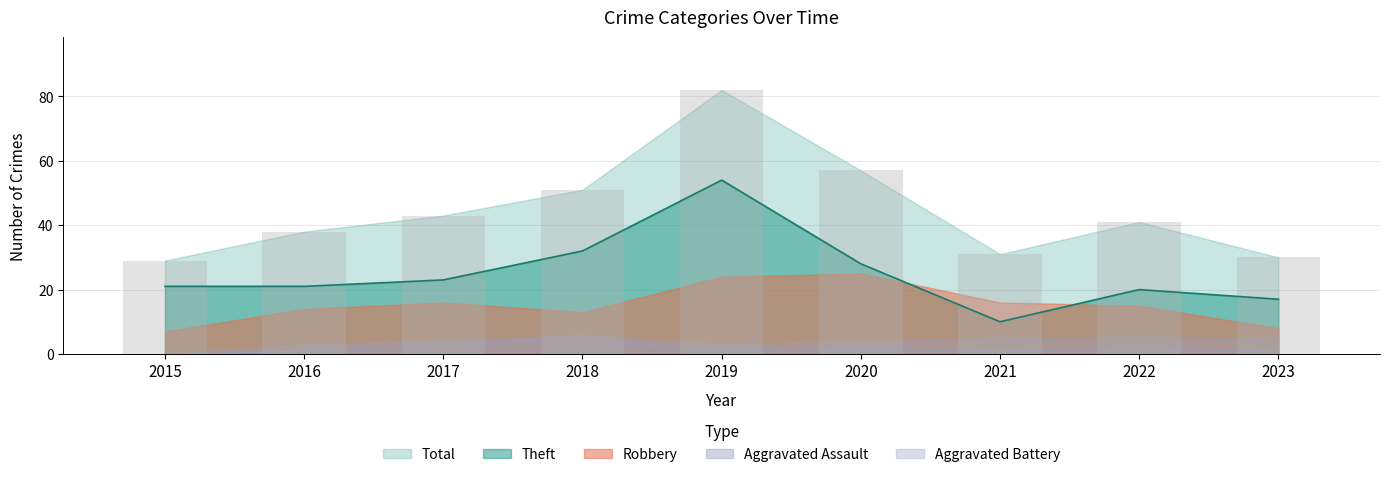

Which series changed the most between 2021 and 2022?

Theft